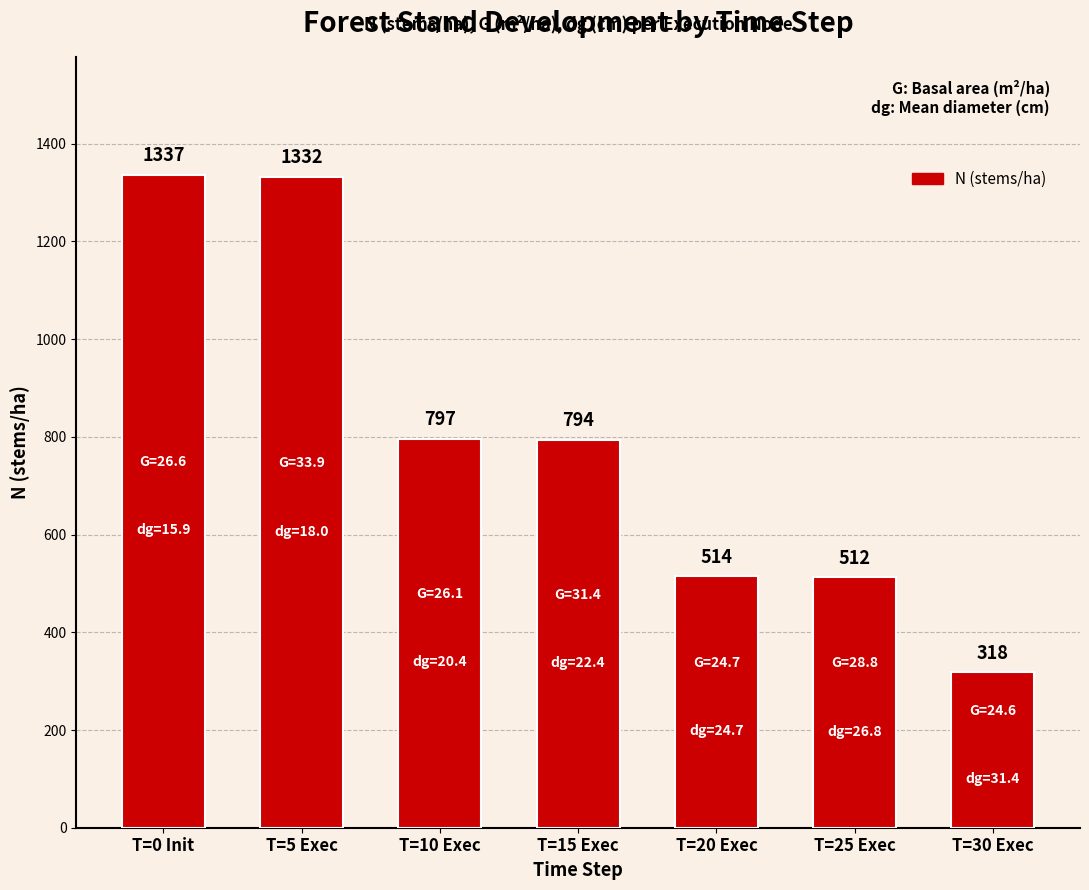

Rank the categories by value from lowest to highest.

T=30 Exec, T=25 Exec, T=20 Exec, T=15 Exec, T=10 Exec, T=5 Exec, T=0 Init